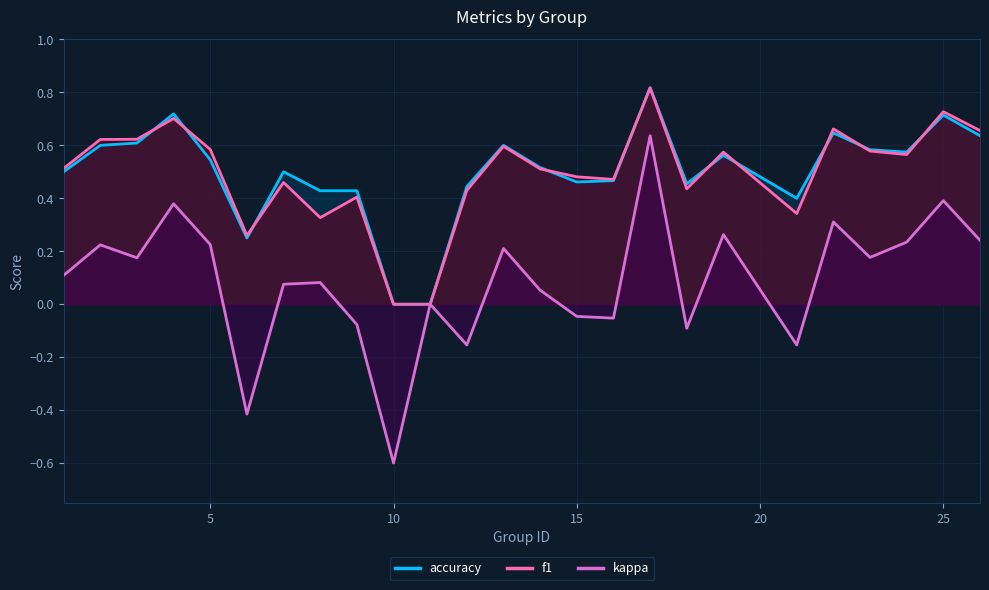

The value of accuracy at 10 is 0.0. True or false?

True